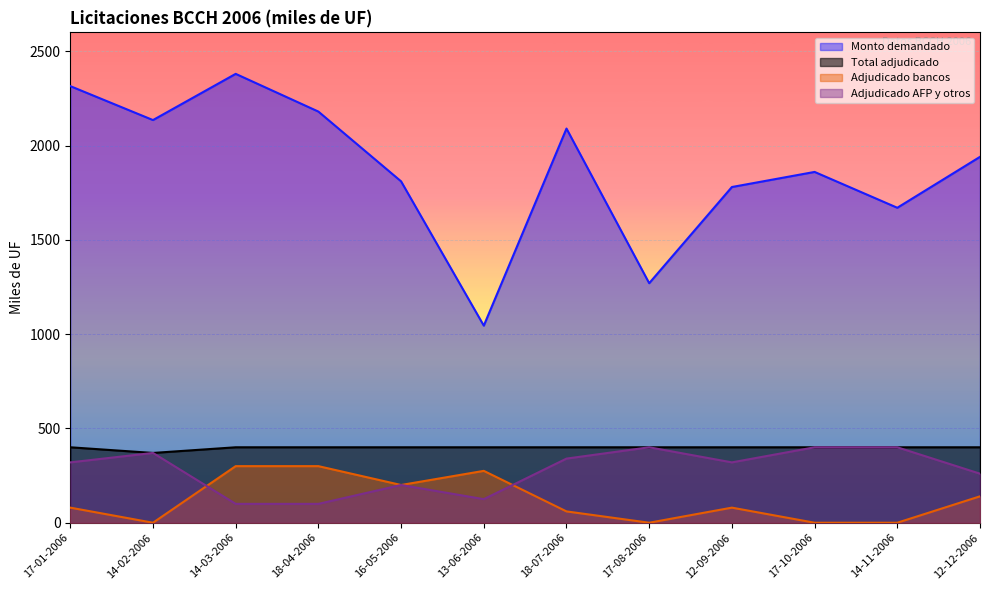

Is it true that Monto adjudicado AFP y otros (miles de UF) equals 320 at 17-01-2006?

True